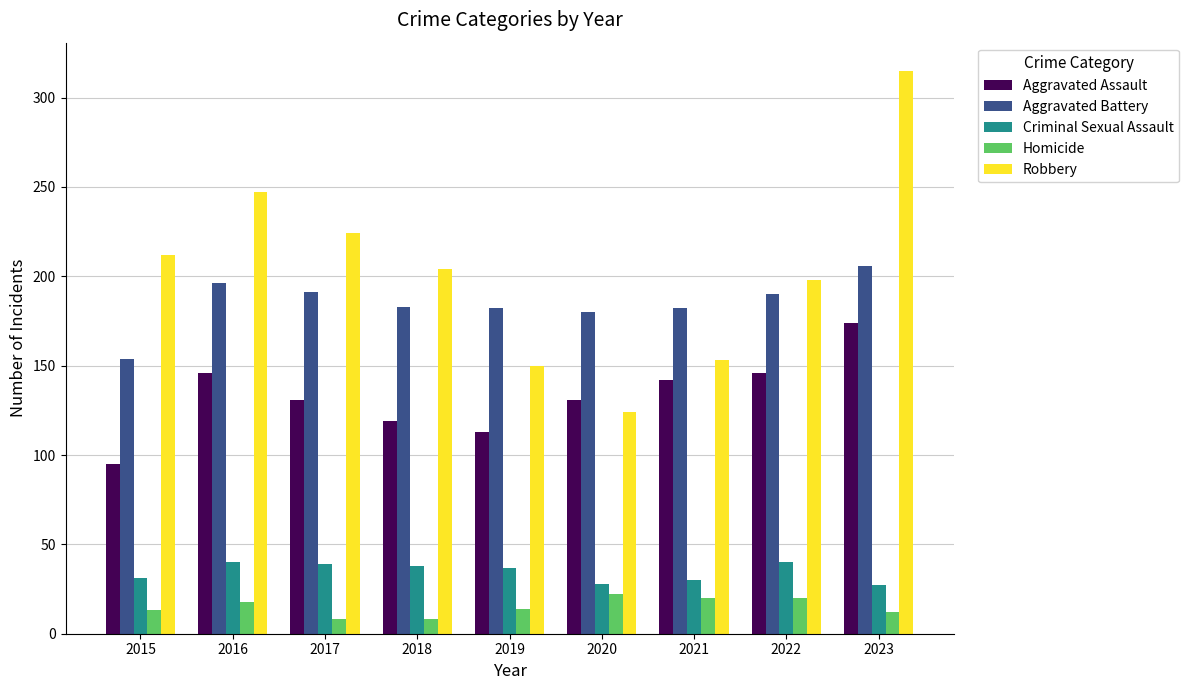

What is the sum of all Aggravated Battery values?

1664